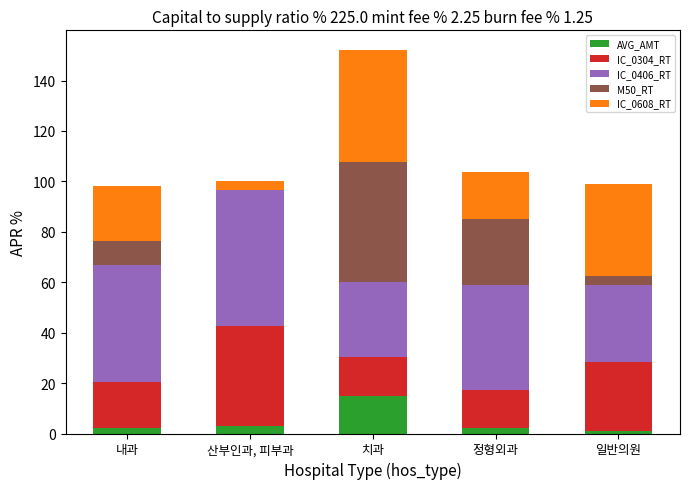

At which category is the sum across all series the highest?

치과